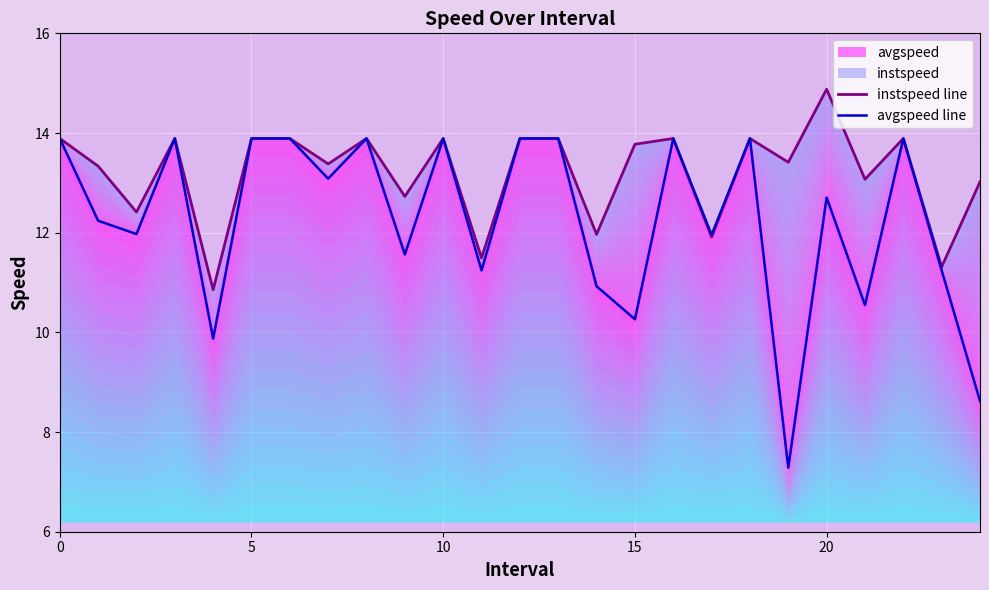

What is the difference between the highest and lowest values at 23?

0.1